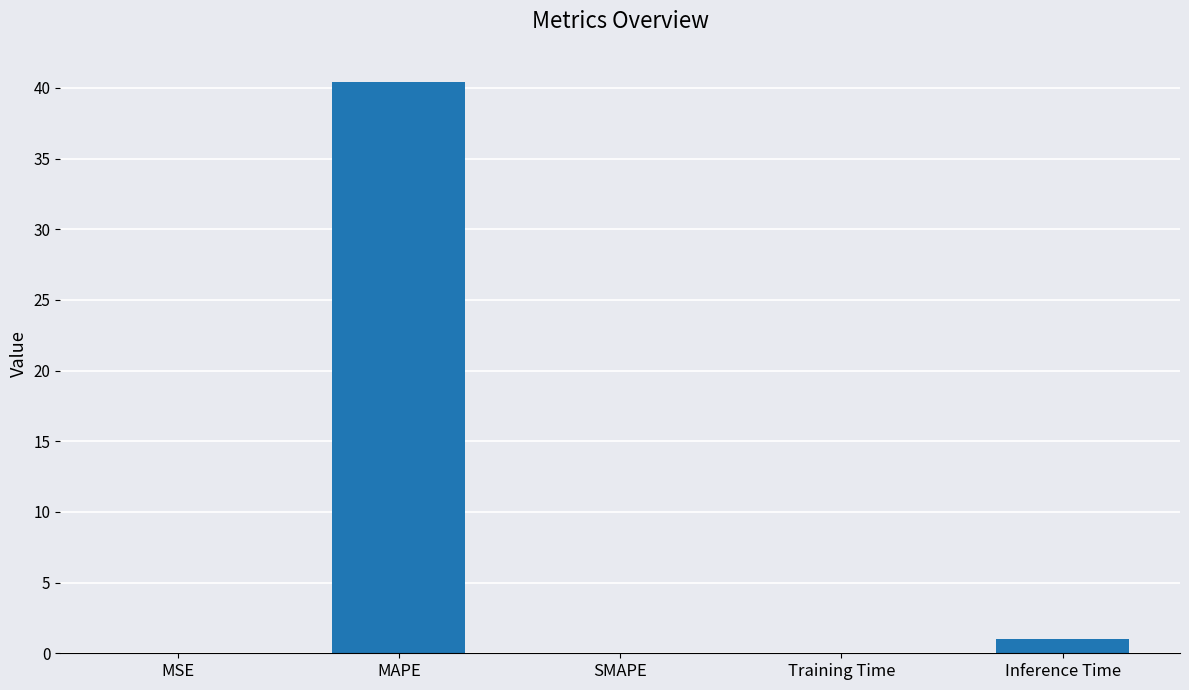

What is the change in value from MAPE to SMAPE?

-40.4